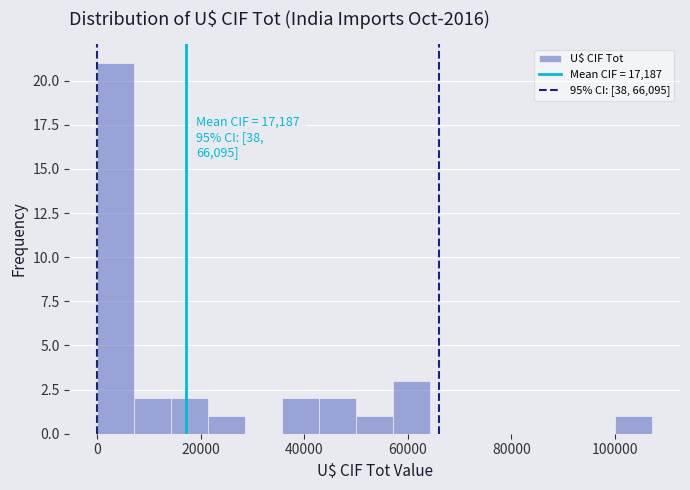

Around what value on the x-axis is the tallest bar? Give the approximate position of its centre, as read against the axis.

4000